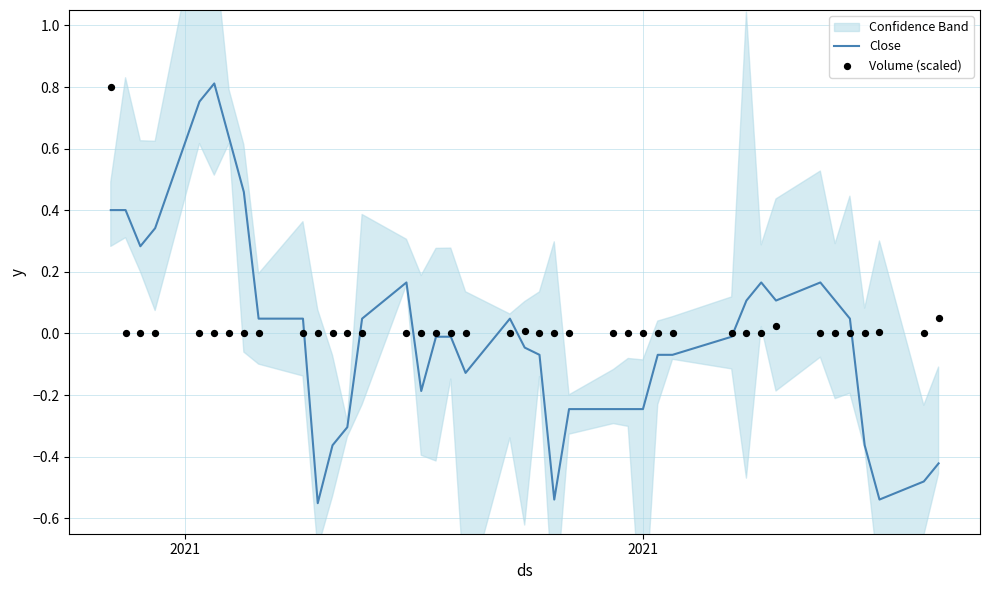

What are all the series names shown in the legend?

Close, Volume (scaled)